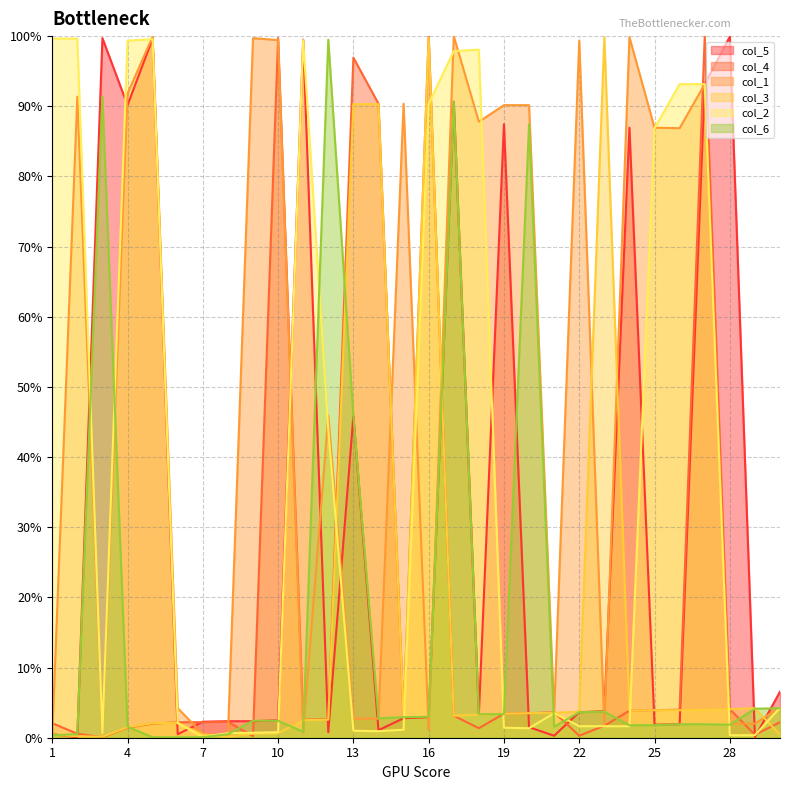

What are all the series names shown in the legend?

col_5, col_4, col_1, col_3, col_2, col_6